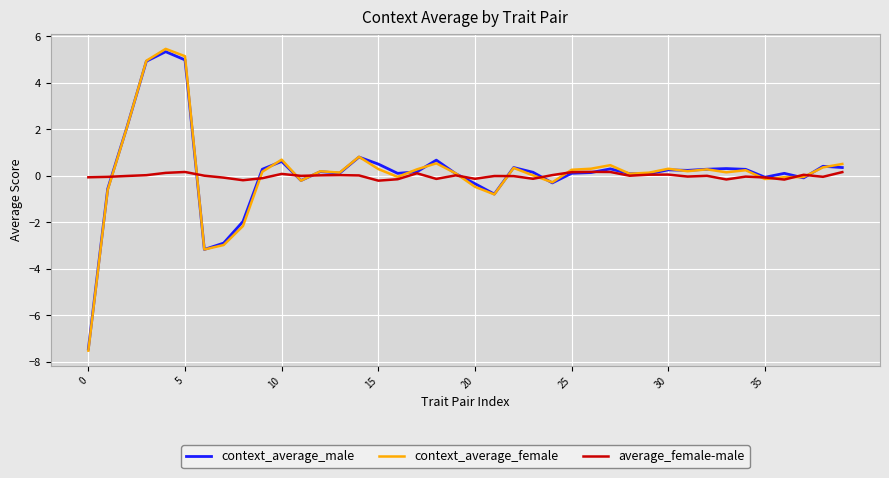

Which series has the widest spread of values?

context_average_female